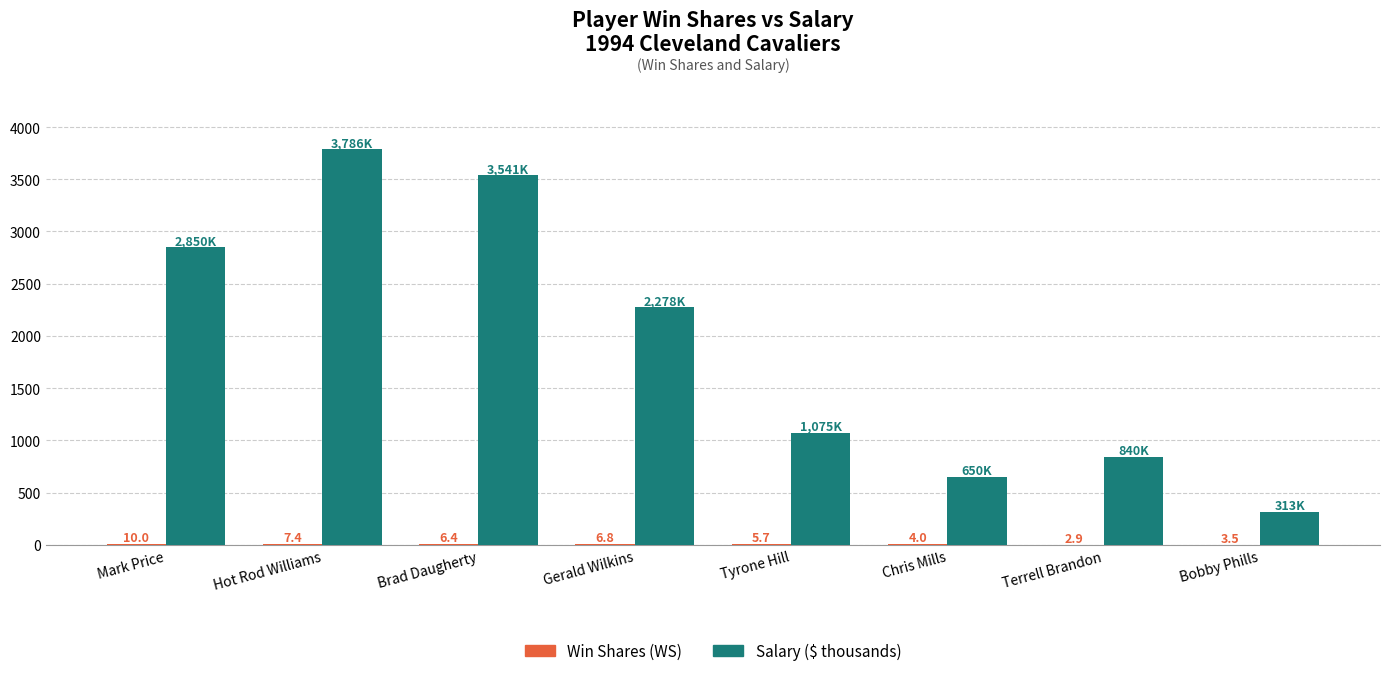

Is it true that Salary ($ thousands) equals 313.0 at Bobby Phills?

True